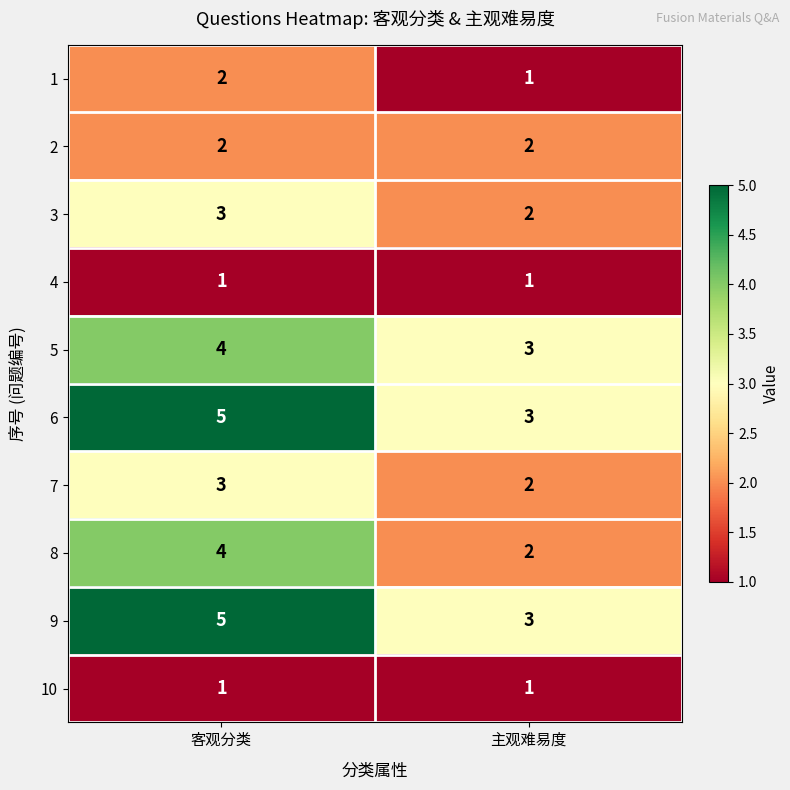

At which category does the chart reach its peak across all series?

客观分类